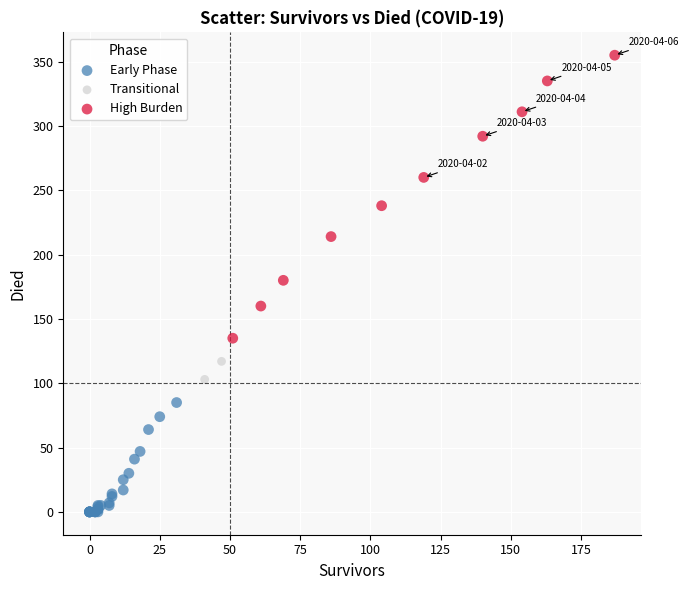

Which series reaches the minimum Y coordinate?

Early Phase